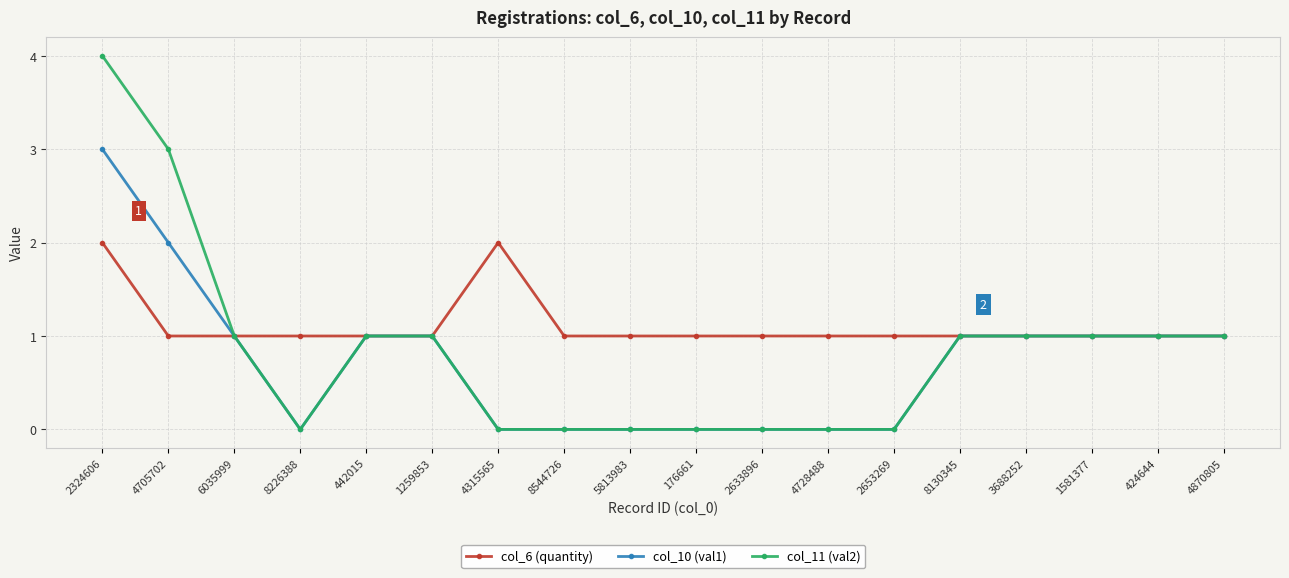

What is the sum of the col_11 (val2) values at 8130345 and 176661?

1